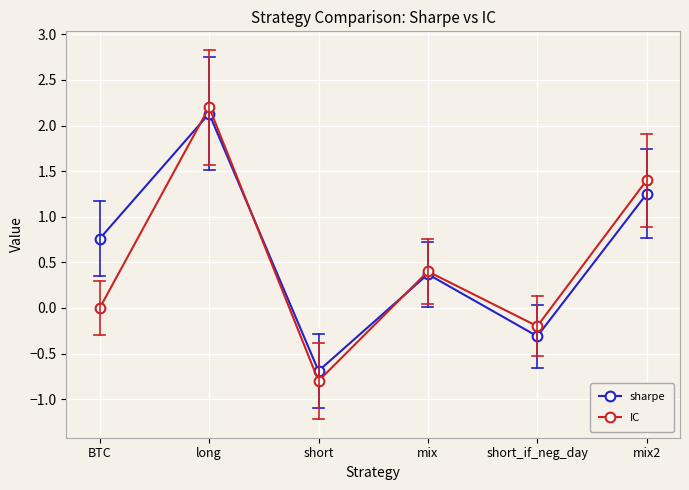

How many values in sharpe are below zero?

2